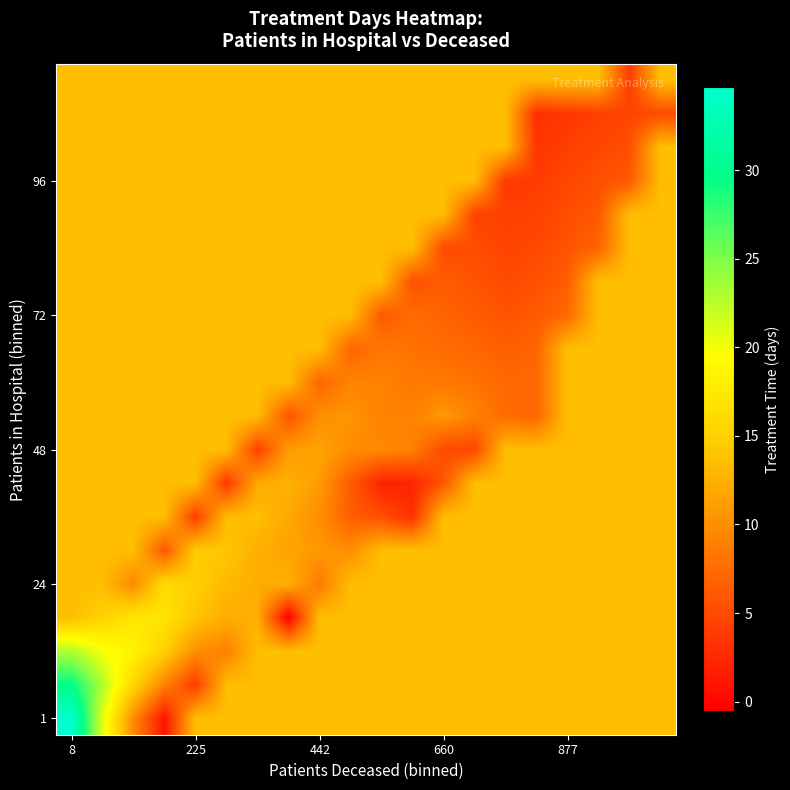

At which category does the chart reach its peak across all series?

8